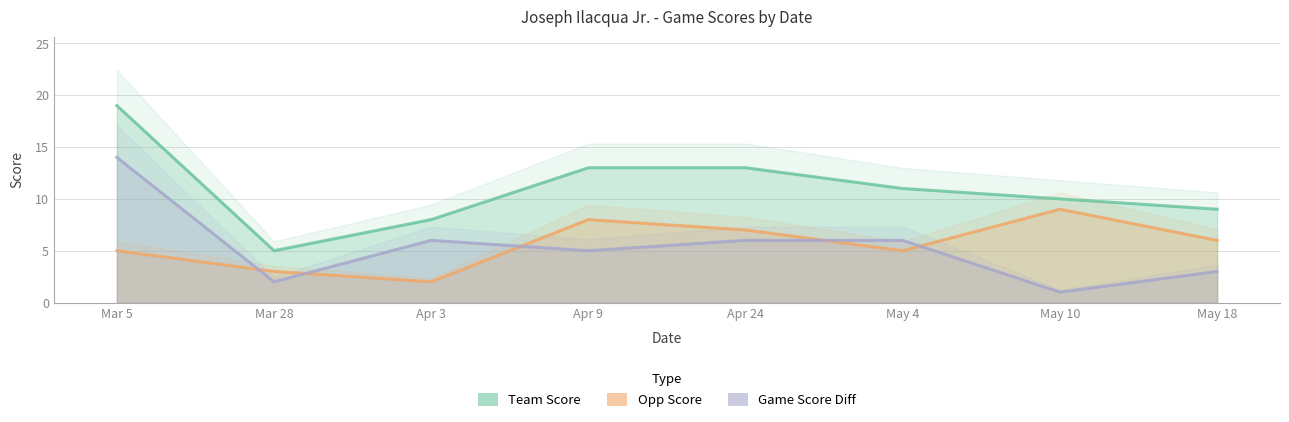

In opp_score, how many points are lower than both neighbors (excluding endpoints)?

2